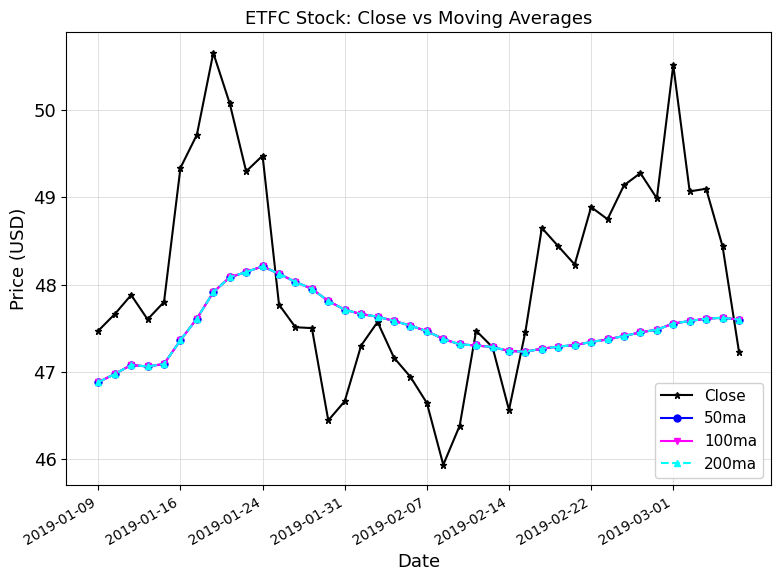

Is this an area chart (filled region under the line)?

No